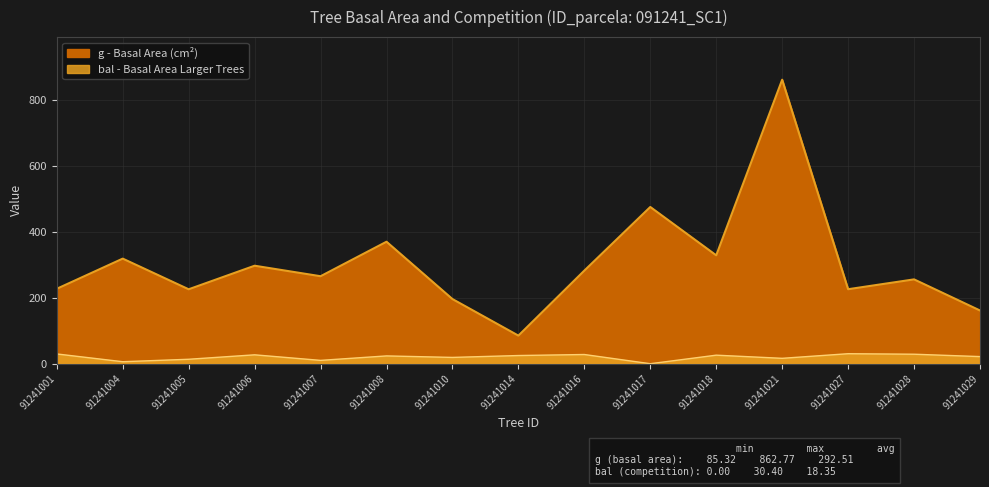

Reading left to right, extract all data points from this chart.

g: 91241001=227.6	91241004=319.2	91241005=226.1	91241006=297.7	91241007=265.8	91241008=370.6	91241010=196.4	91241014=85.3	91241016=282.9	91241017=476.1	91241018=329.2	91241021=862.8	91241027=226.3	91241028=256.2	91241029=161.7
bal: 91241001=29.7	91241004=6.1	91241005=13.5	91241006=27.0	91241007=10.1	91241008=23.7	91241010=19.1	91241014=24.9	91241016=28.0	91241017=0.0	91241018=26.0	91241021=16.4	91241027=30.4	91241028=28.9	91241029=21.6